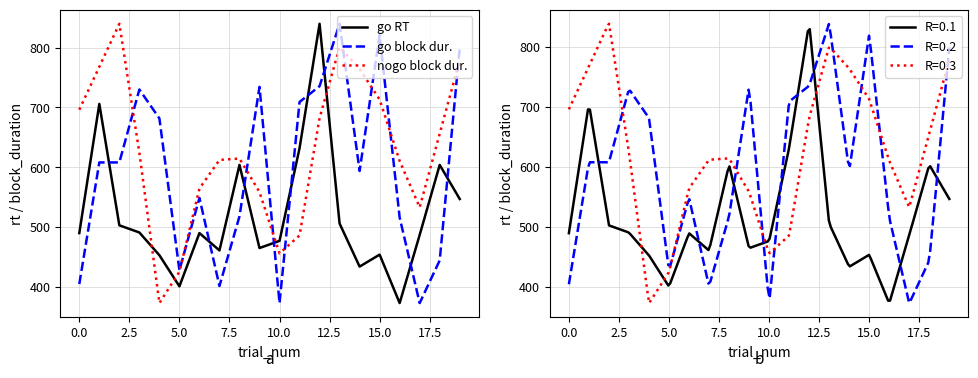

True or false: nogo block dur. and go RT intersect in this chart.

True